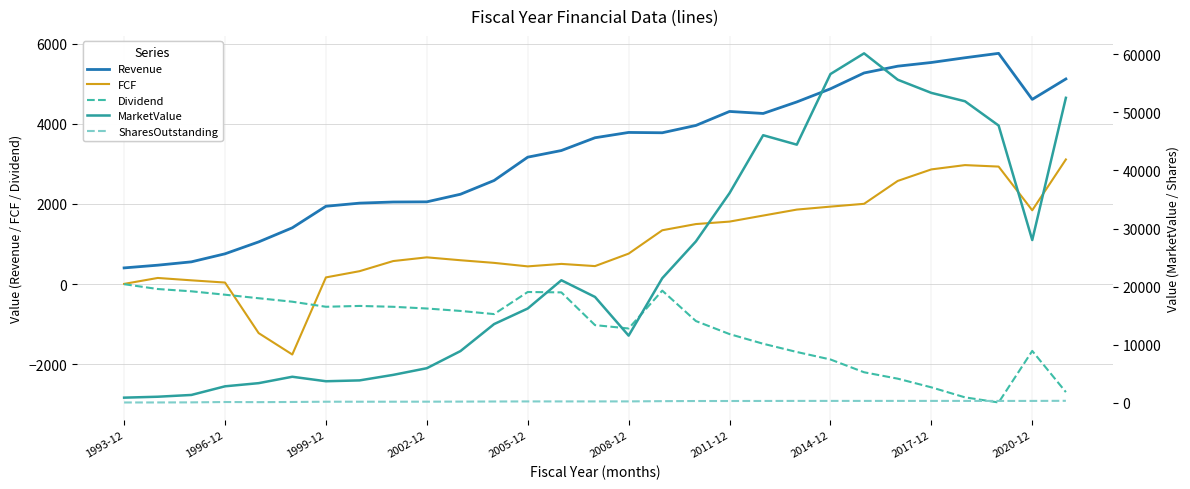

How many data points in FCF are above 669?

14